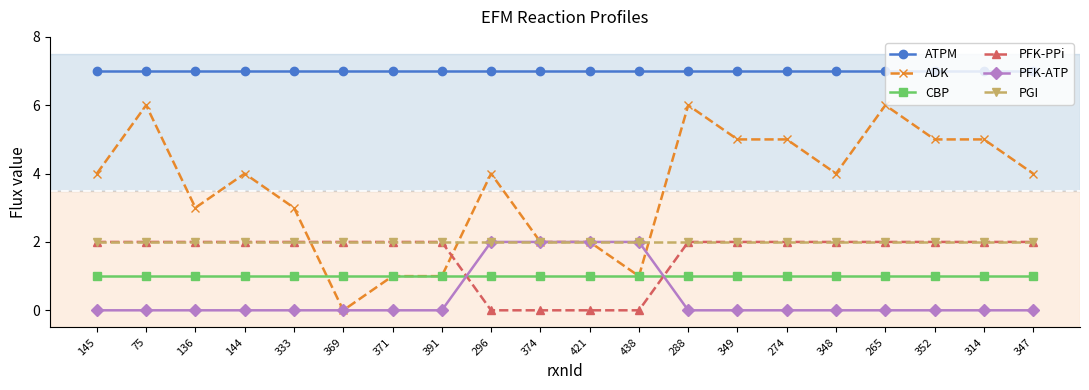

Where is the first local maximum for ADK?

75